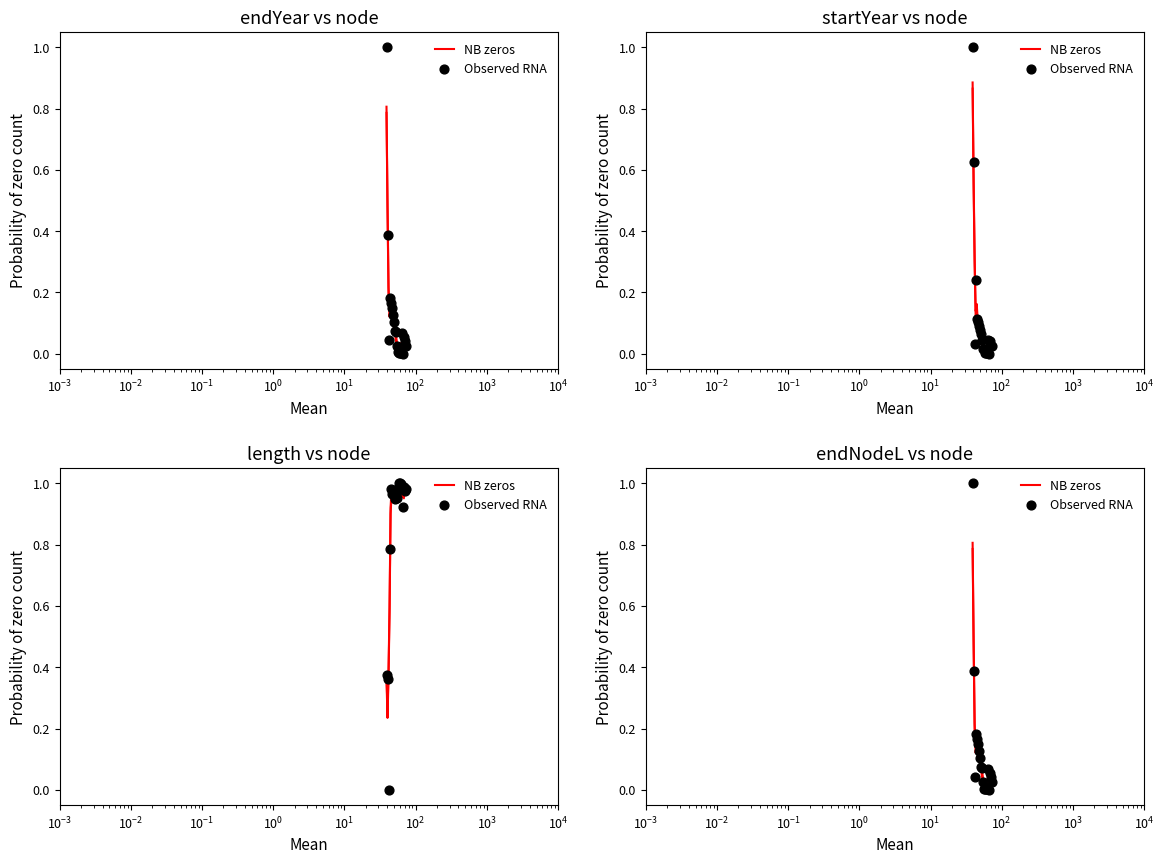

Which series contains the highest Y value?

Observed RNA